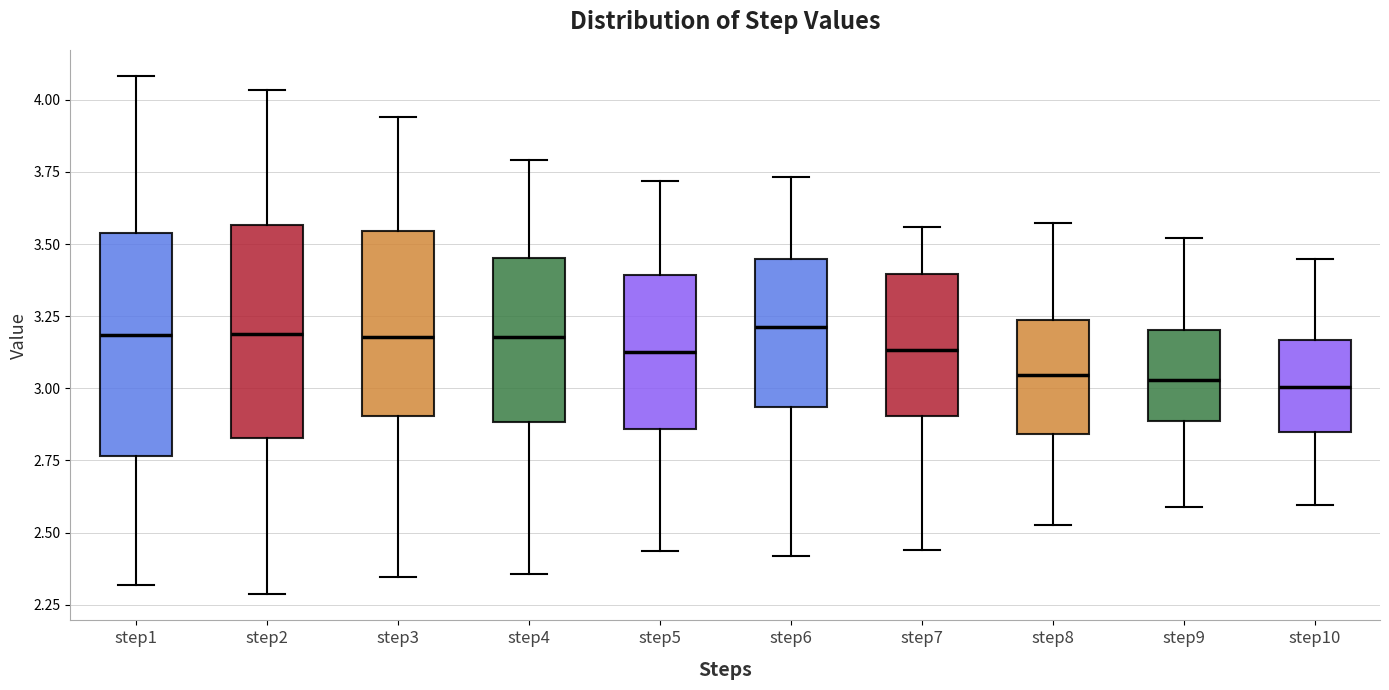

Reading left to right, read every box against the y-axis: the position of its median line, the range the box covers, and the ends of its whiskers. The values are not printed on the chart, so give them approximately, as read against the axis.

step1: median 3.20, box 2.75 to 3.55, whiskers 2.30 to 4.10
step2: median 3.20, box 2.85 to 3.55, whiskers 2.30 to 4.05
step3: median 3.20, box 2.90 to 3.55, whiskers 2.35 to 3.95
step4: median 3.20, box 2.90 to 3.45, whiskers 2.35 to 3.80
step5: median 3.15, box 2.85 to 3.40, whiskers 2.45 to 3.70
step6: median 3.20, box 2.95 to 3.45, whiskers 2.40 to 3.75
step7: median 3.15, box 2.90 to 3.40, whiskers 2.45 to 3.55
step8: median 3.05, box 2.85 to 3.25, whiskers 2.55 to 3.55
step9: median 3.05, box 2.90 to 3.20, whiskers 2.60 to 3.50
step10: median 3.00, box 2.85 to 3.15, whiskers 2.60 to 3.45